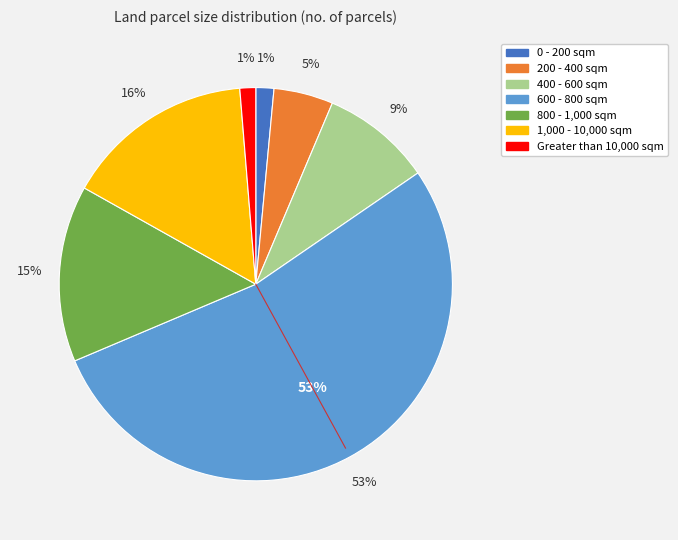

To the nearest percent, what is the average slice percentage?

14%